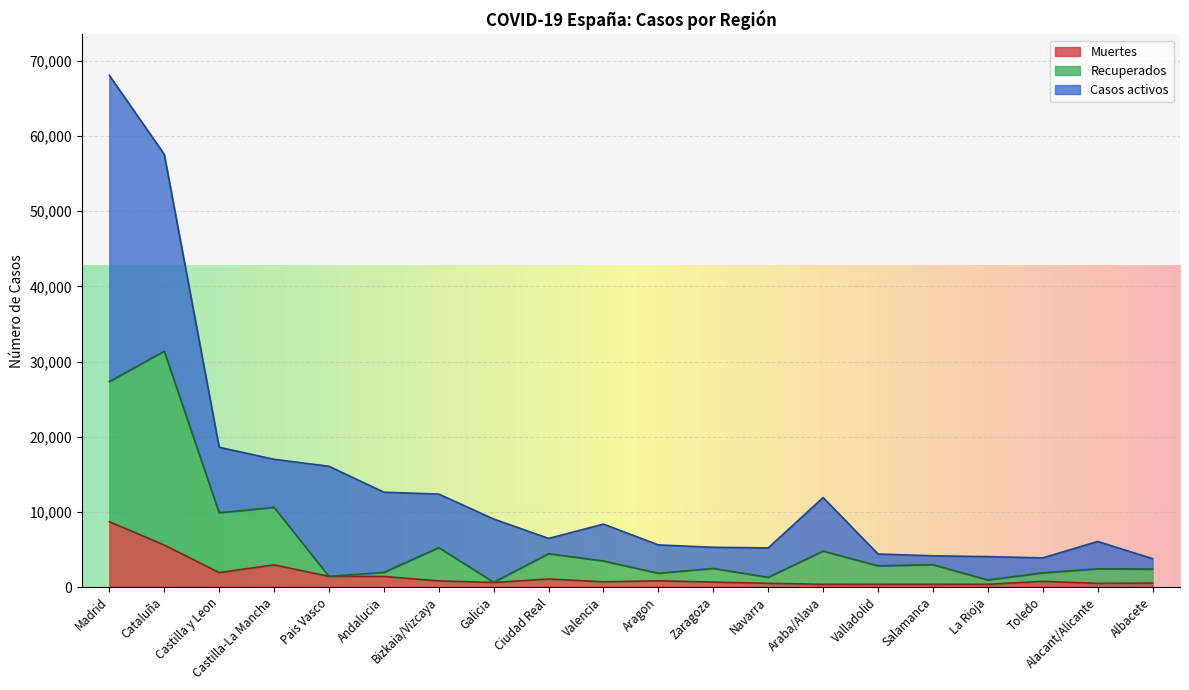

List the labels in order of Recuperados value, smallest first.

Galicia, La Rioja, Navarra, Pais Vasco, Aragon, Toledo, Andalucia, Albacete, Alacant/Alicante, Zaragoza, Valladolid, Salamanca, Valencia, Ciudad Real, Araba/Alava, Bizkaia/Vizcaya, Castilla y Leon, Castilla-La Mancha, Madrid, Cataluña